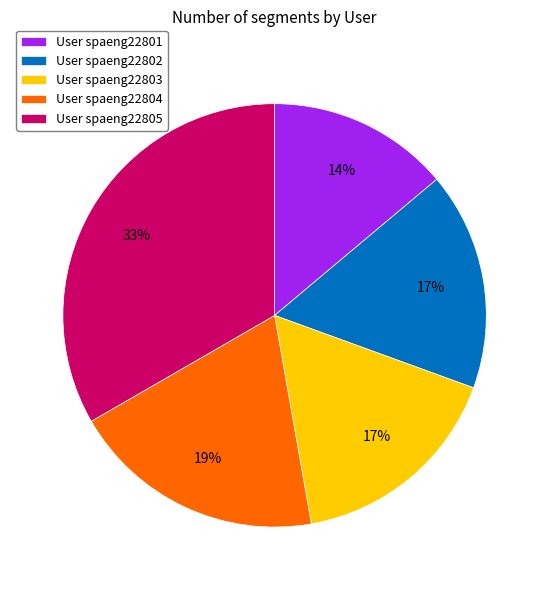

How many segments does this pie chart have?

5